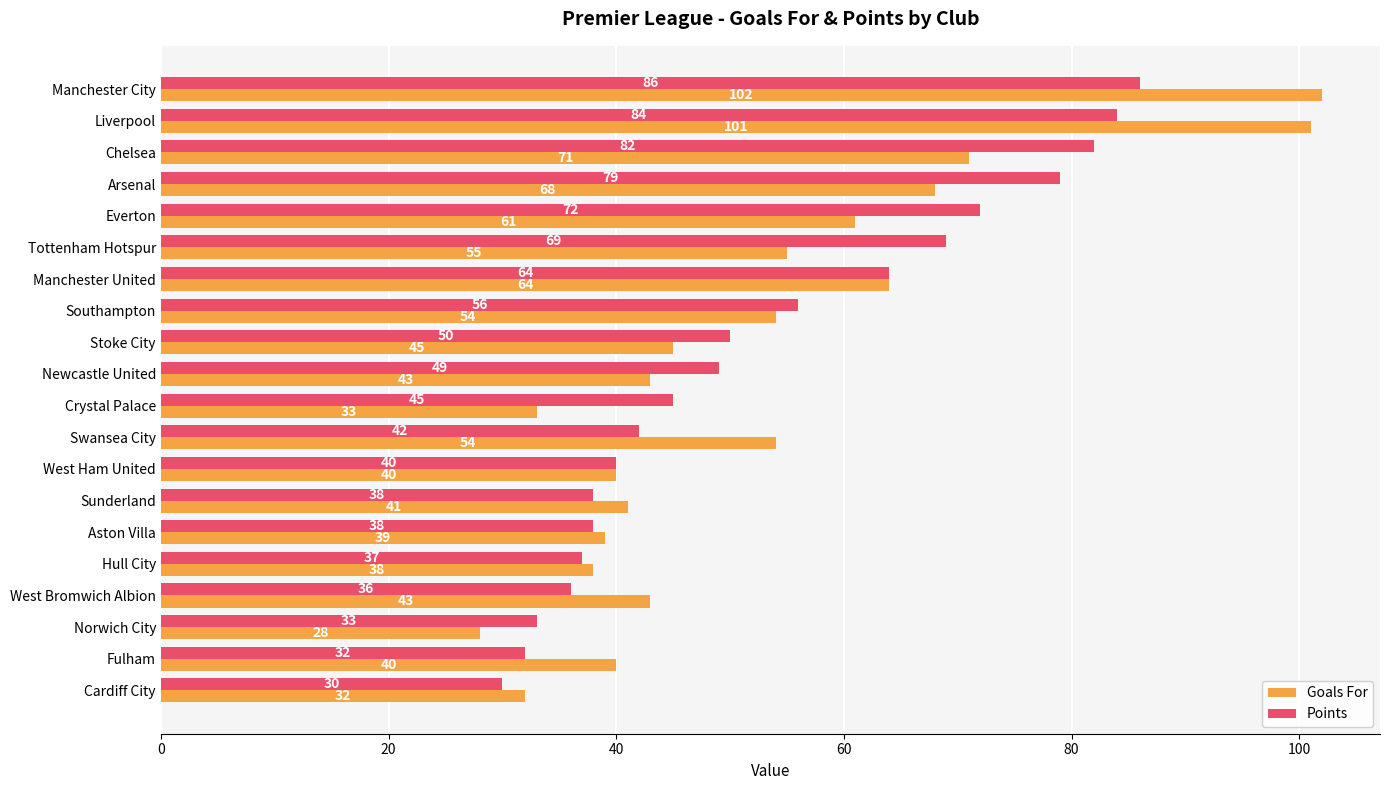

What is the difference between the Goals For values at West Ham United and Stoke City?

5